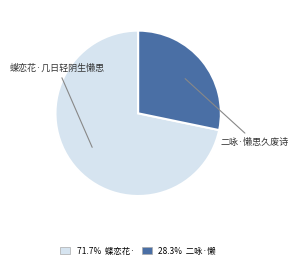

How many slices are in this pie chart?

2